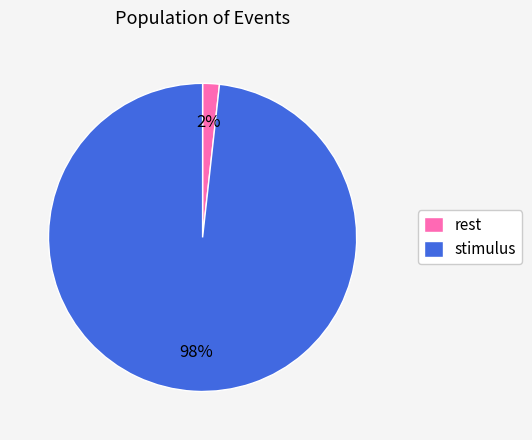

To the nearest percent, what portion does stimulus represent?

98%